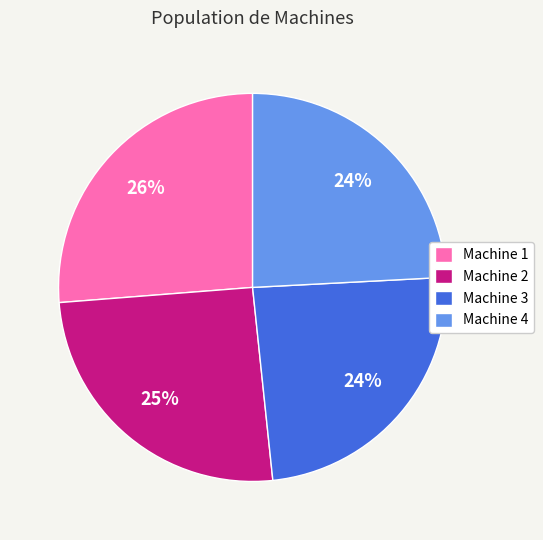

Is it true that Machine 4 is 24% of the pie?

True